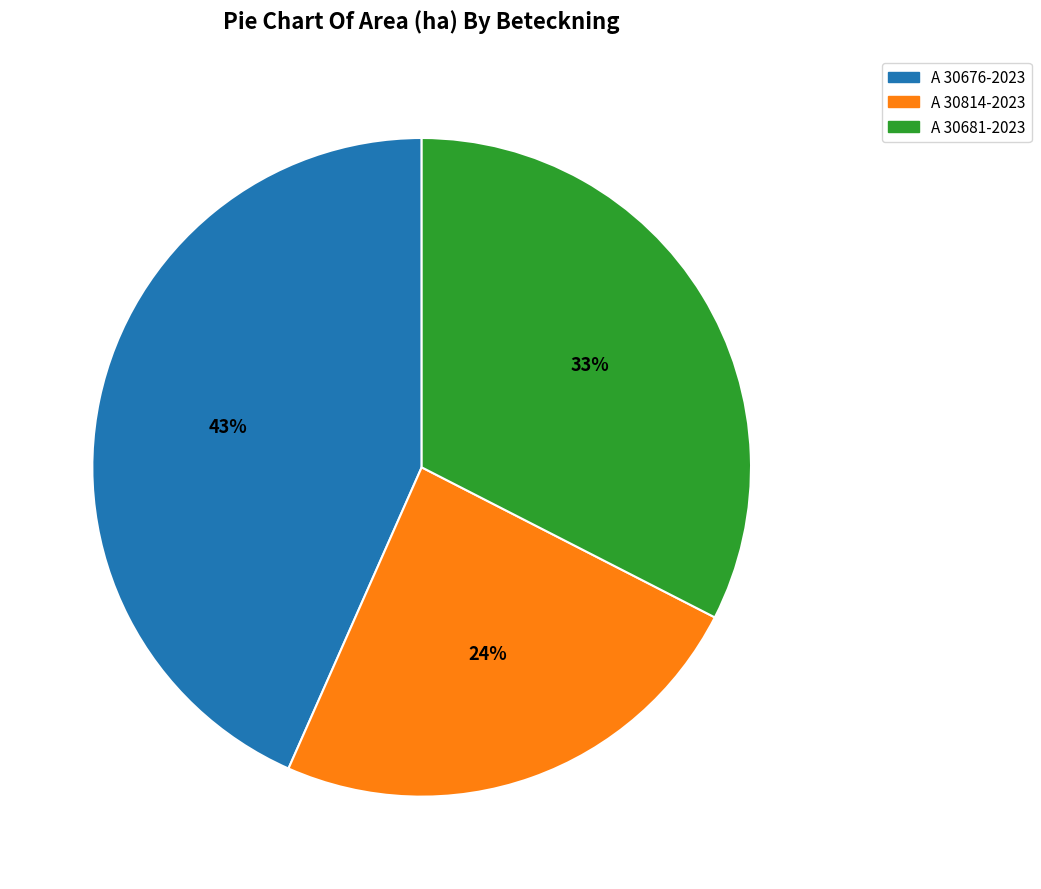

To the nearest percent, what portion does A 30814-2023 represent?

24%